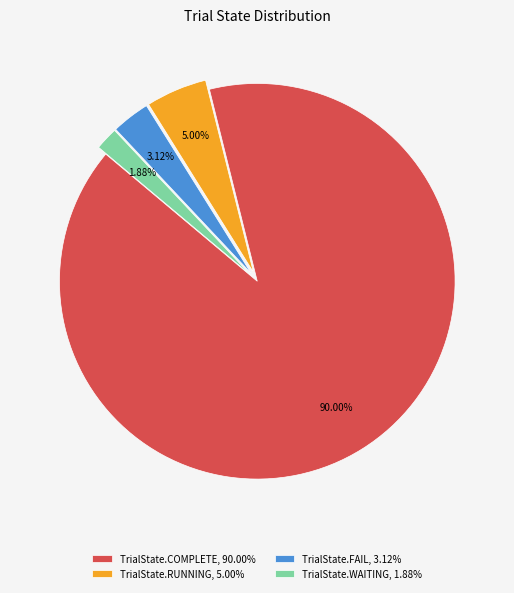

What is the smallest slice in the pie chart?

TrialState.WAITING, 1.88%